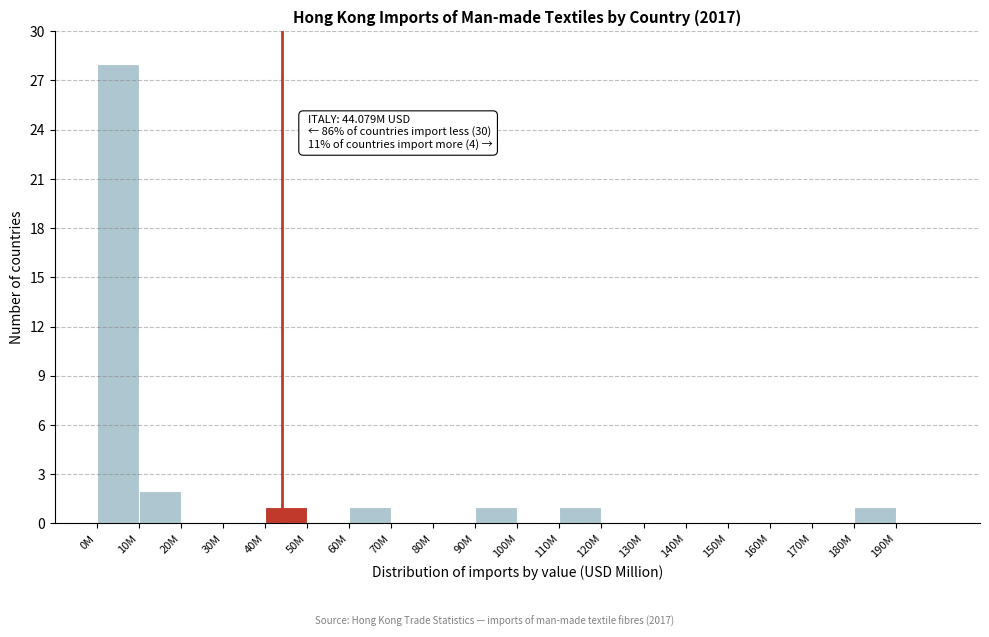

Reading left to right, list all the values displayed in this chart.

0M=28	10M=2	20M=0	30M=0	40M=1	50M=0	60M=1	70M=0	80M=0	90M=1	100M=0	110M=1	120M=0	130M=0	140M=0	150M=0	160M=0	170M=0	180M=1	190M=0